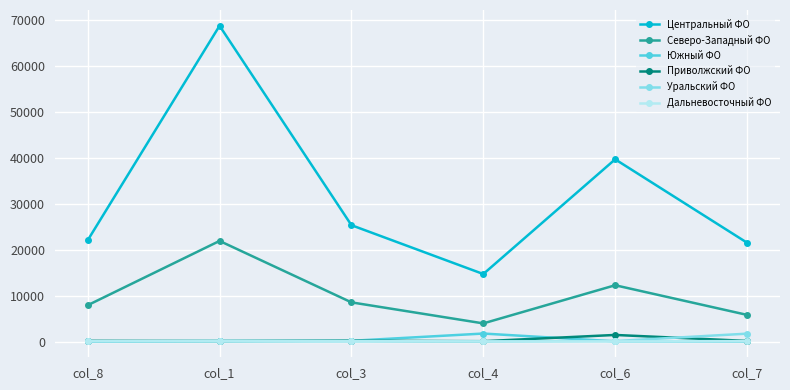

What is the label of the 1st point from the left?

col_8